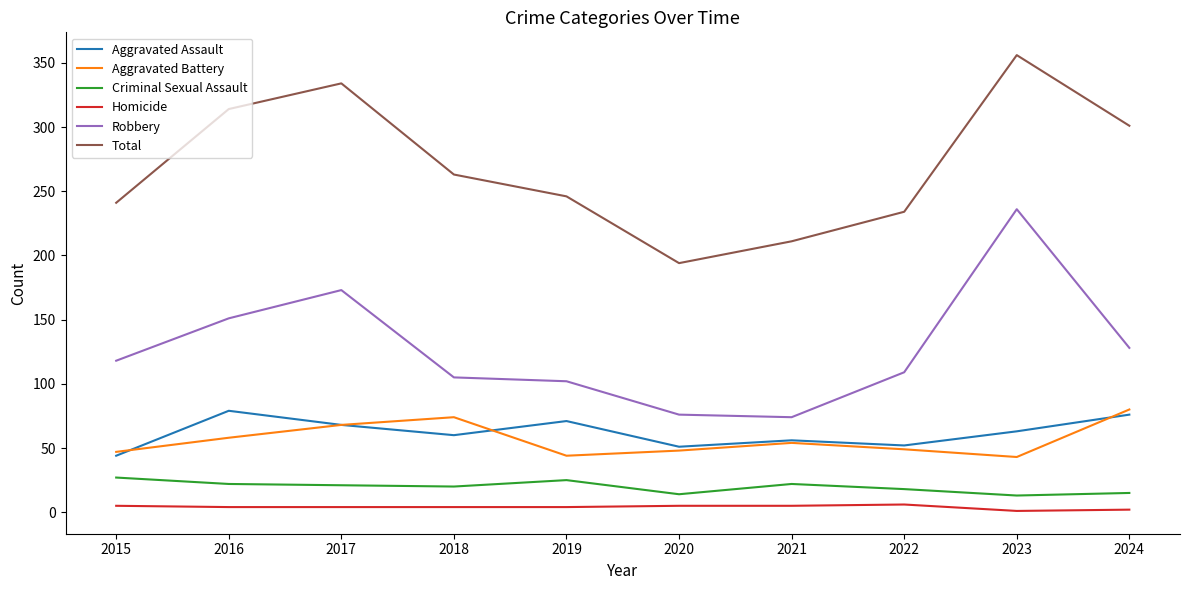

How many interior local valleys does the Total series have?

1